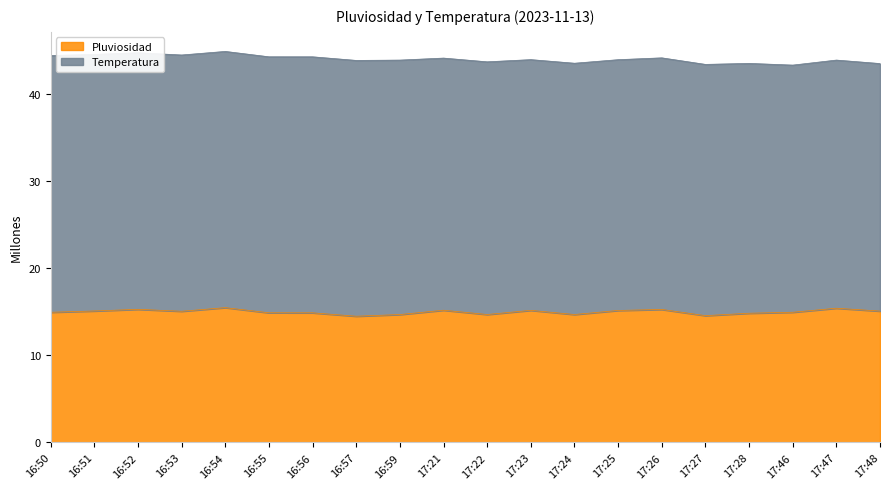

Is it true that the value at 17:27 is 14.6?

True